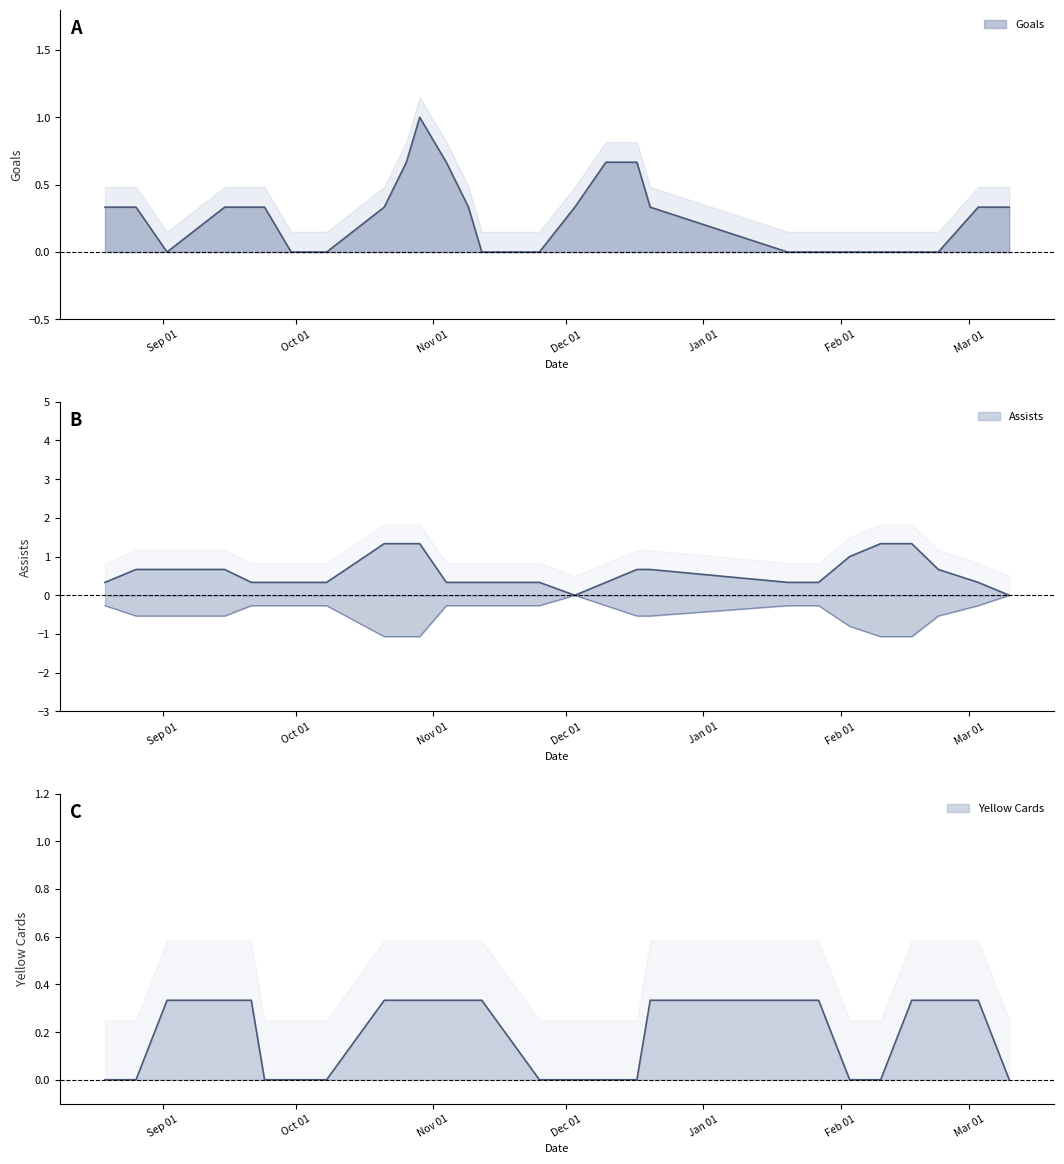

Where is Assists nearest to the value 1?

1